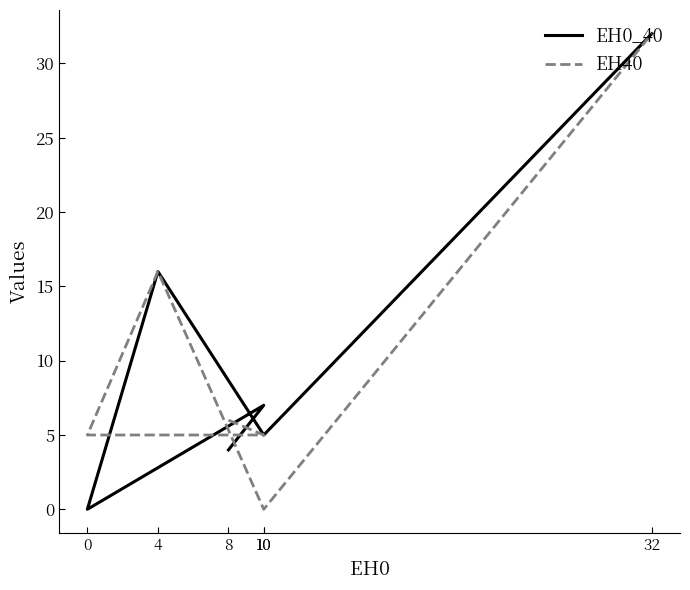

What is the value of the EH40 point at the 5th from the left?

5